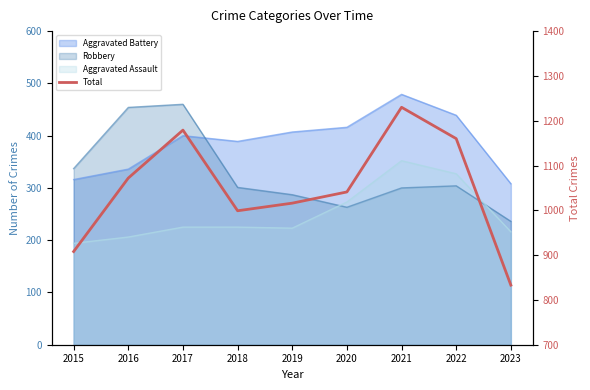

The value at 2023 is 833. True or false?

True